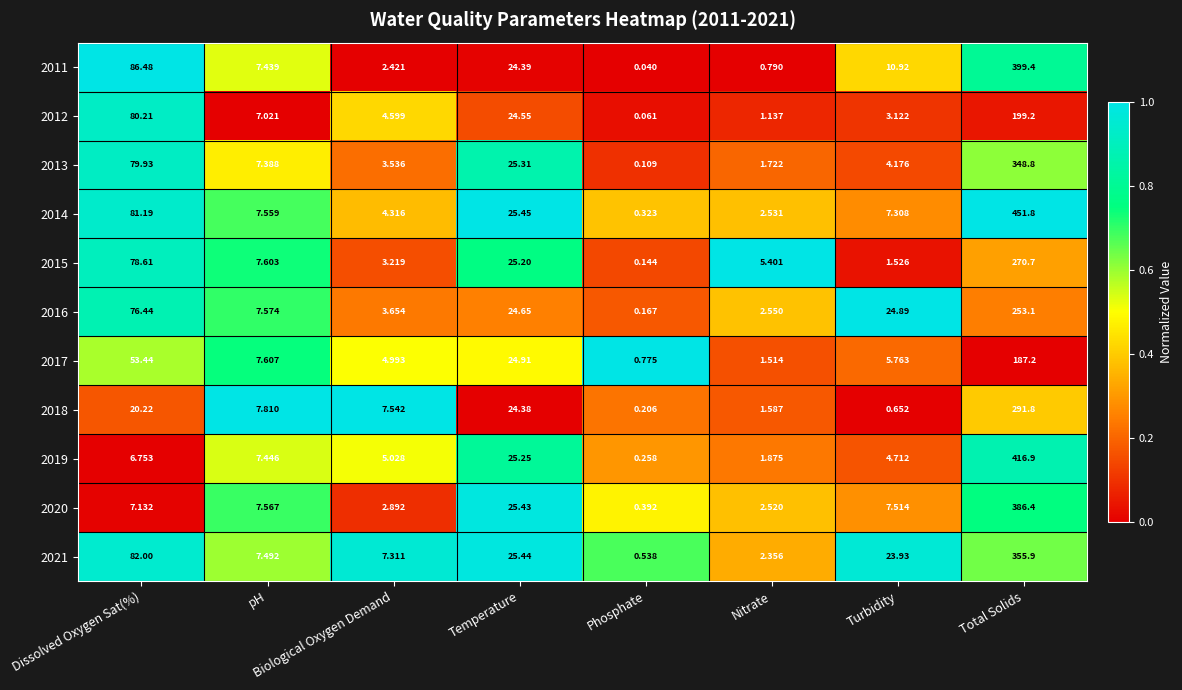

Where is 2011 nearest to the value 199?

Dissolved Oxygen Sat(%)